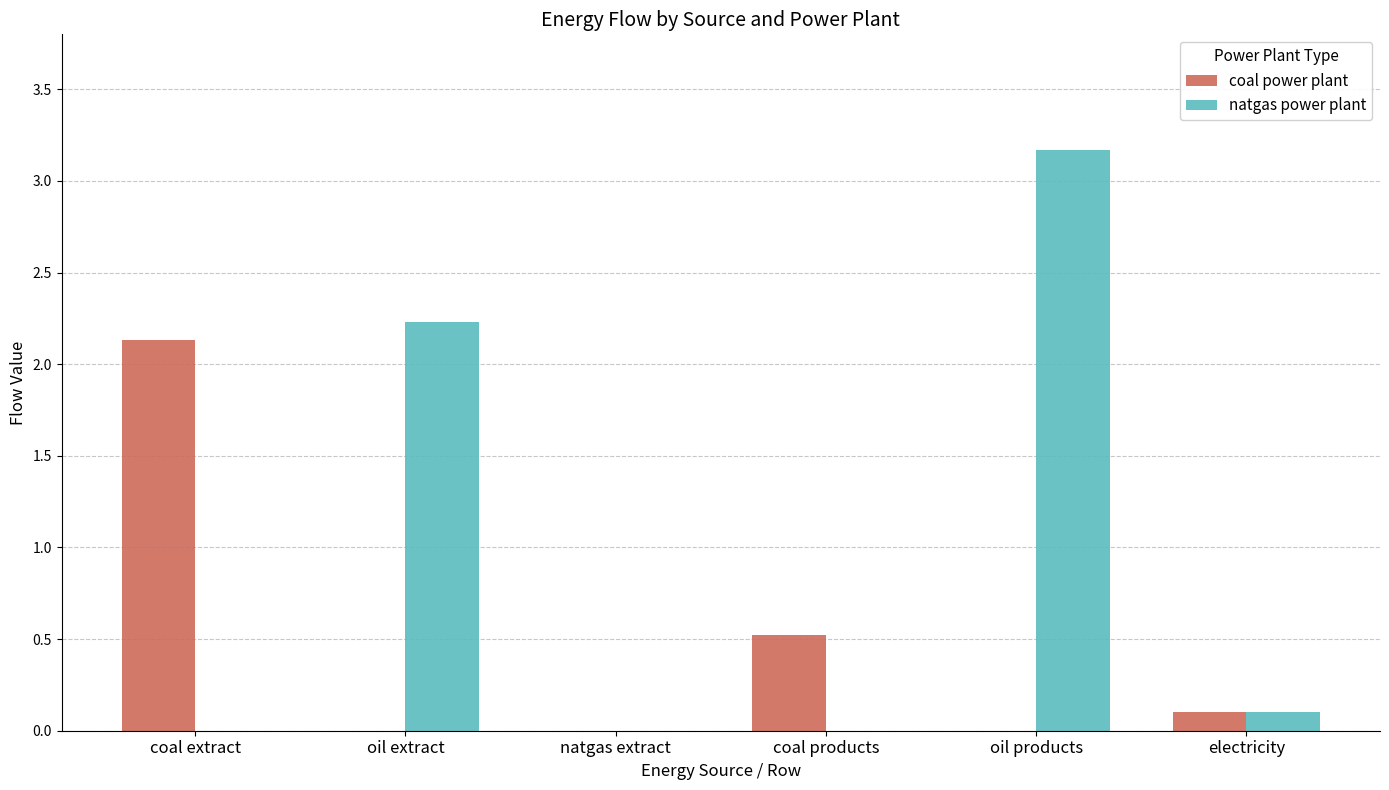

Which series has the largest range (max minus min)?

natgas power plant